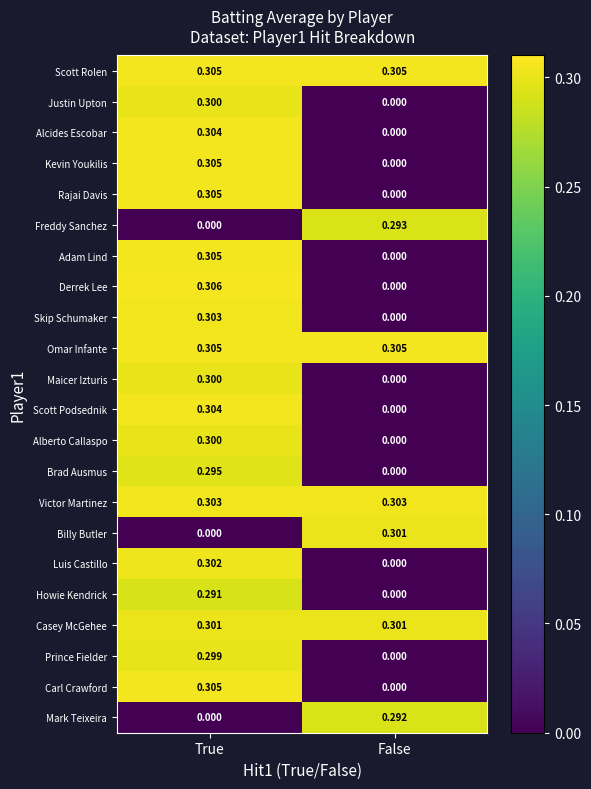

Rank the categories by Scott Podsednik value from highest to lowest.

True, False